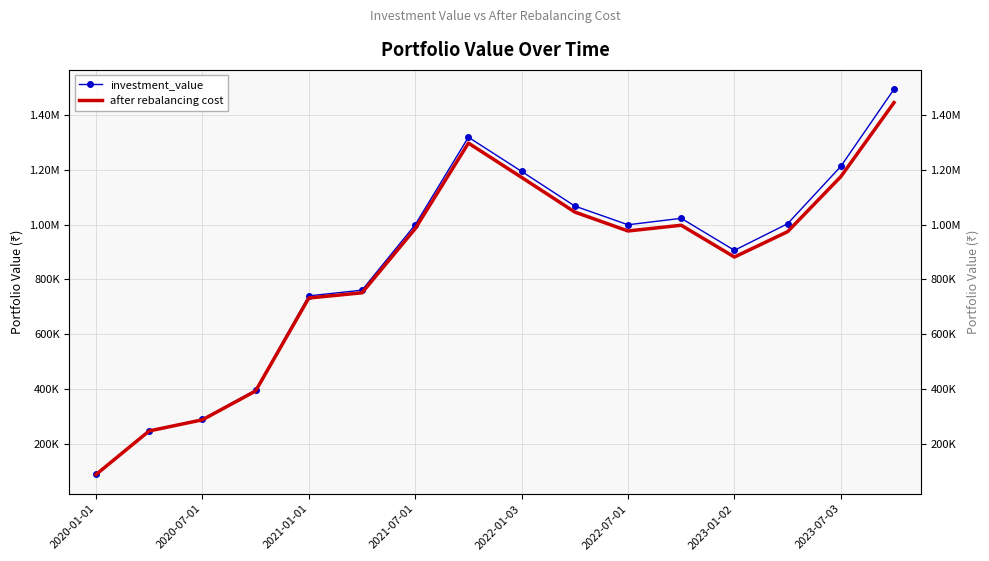

How many data points in after rebalancing cost are less than 976750?

8